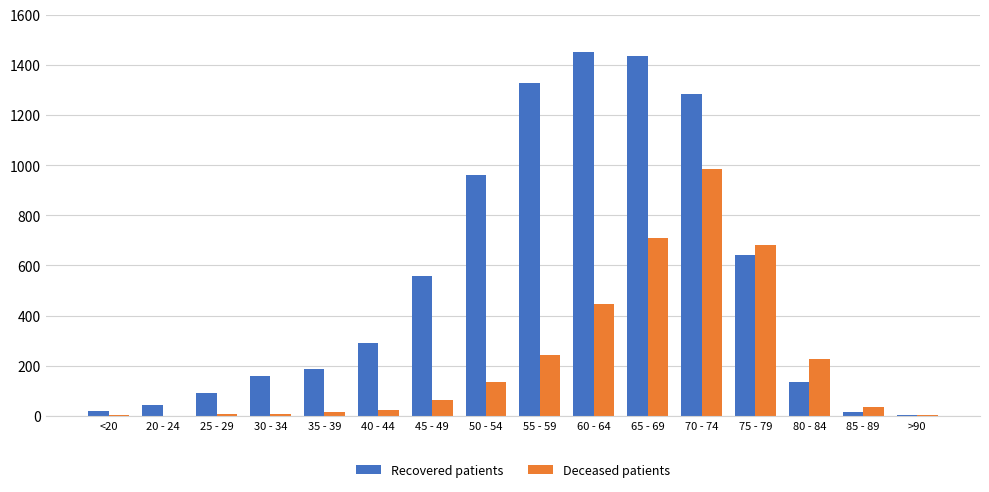

Which series changed the most between 35 - 39 and 55 - 59?

Recovered patients